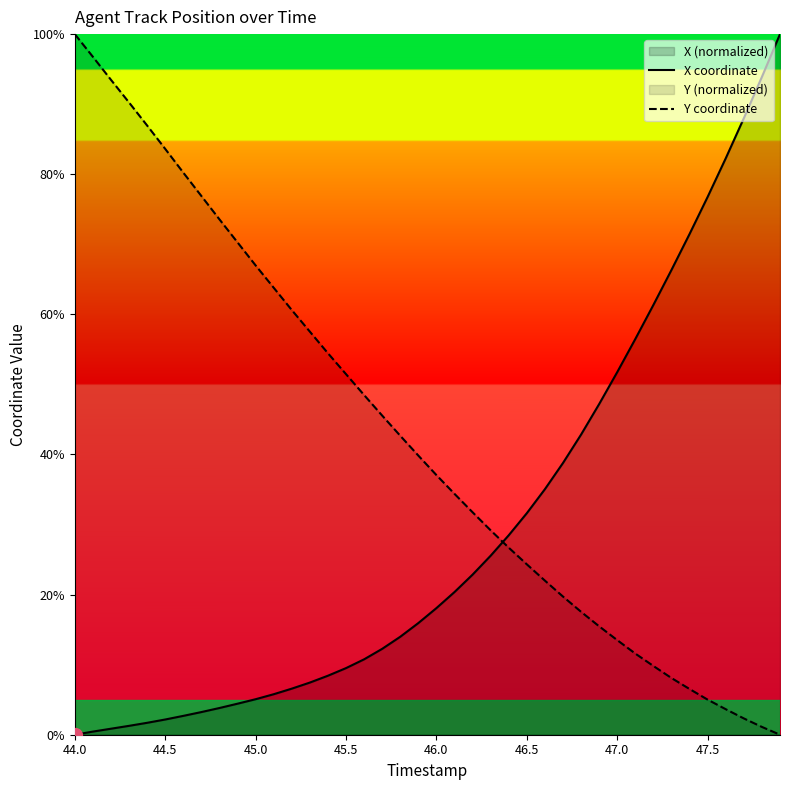

True or false: X coordinate has a value of 9.5 at 45.5.

True